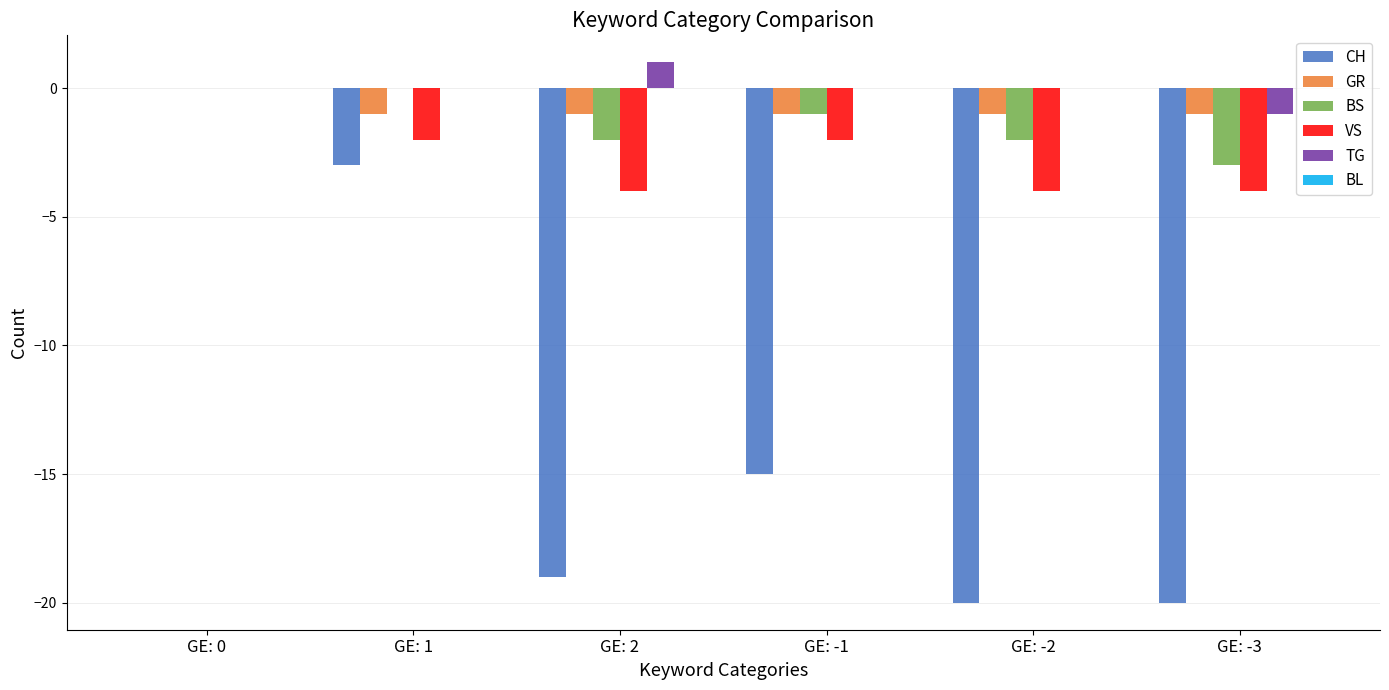

At which category does the chart reach its peak across all series?

GE: 2